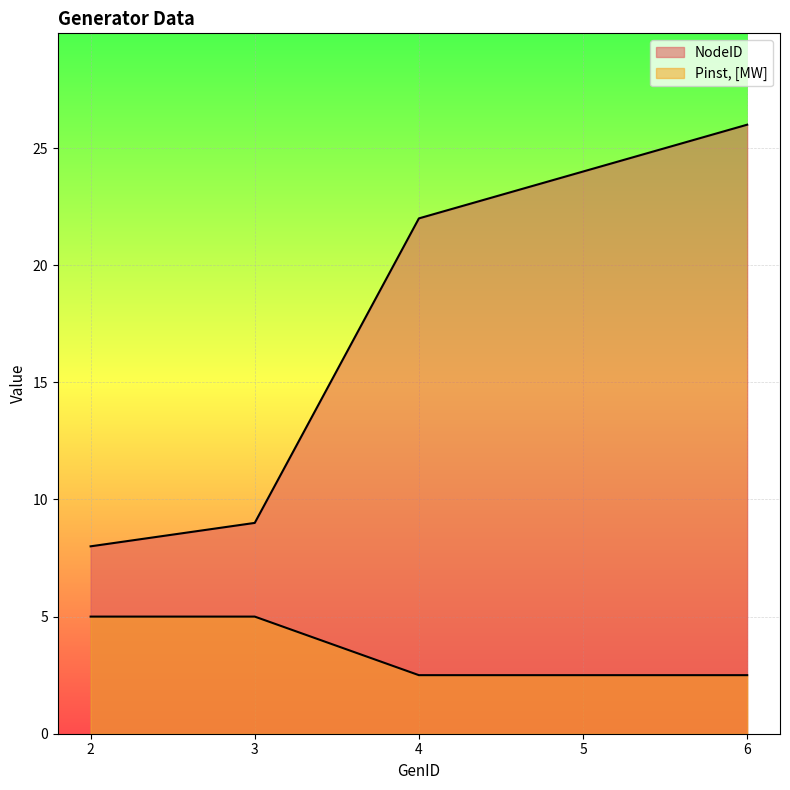

Reading left to right, extract all data points from this chart.

NodeID: 2=8.0	3=9.0	4=22.0	5=24.0	6=26.0
Pinst, [MW]: 2=5.0	3=5.0	4=2.5	5=2.5	6=2.5